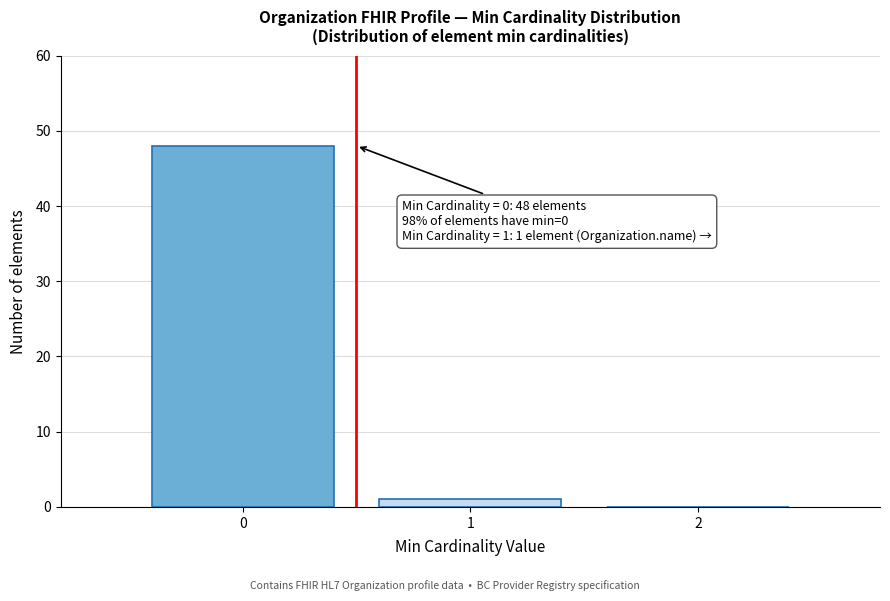

Over which range of the x-axis is the bar tallest?

-0.5 to 0.5